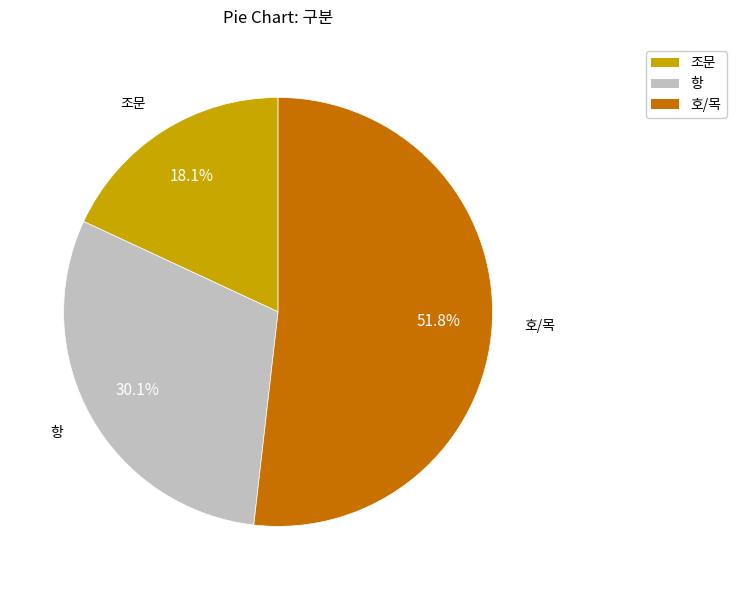

What is the smallest slice in the pie chart?

조문